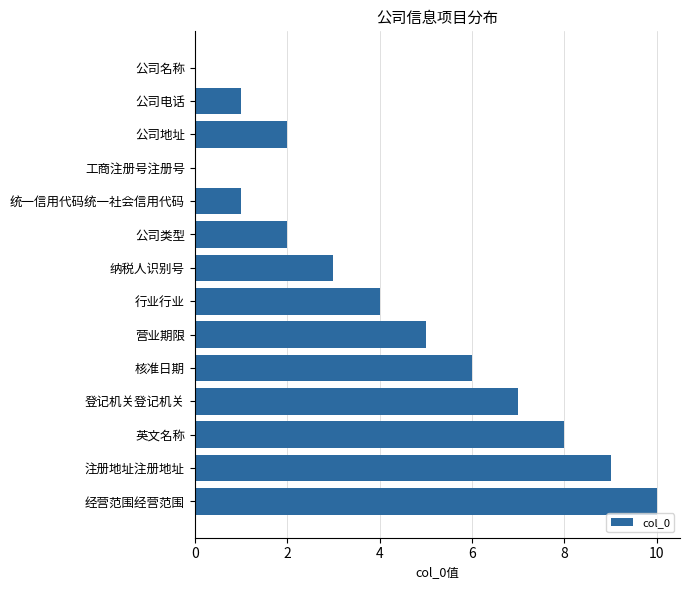

Between 工商注册号注册号 and 公司类型, which is larger?

公司类型